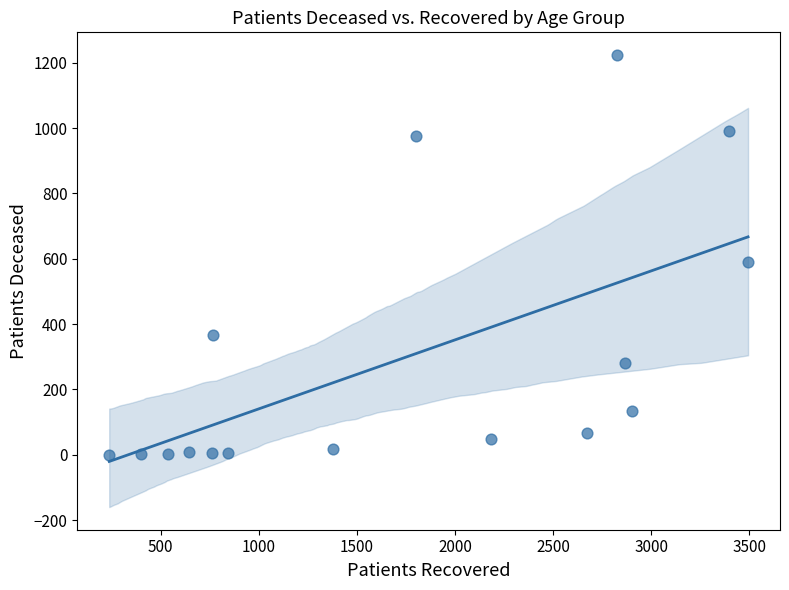

What is the range of X values (max minus min)?

3257